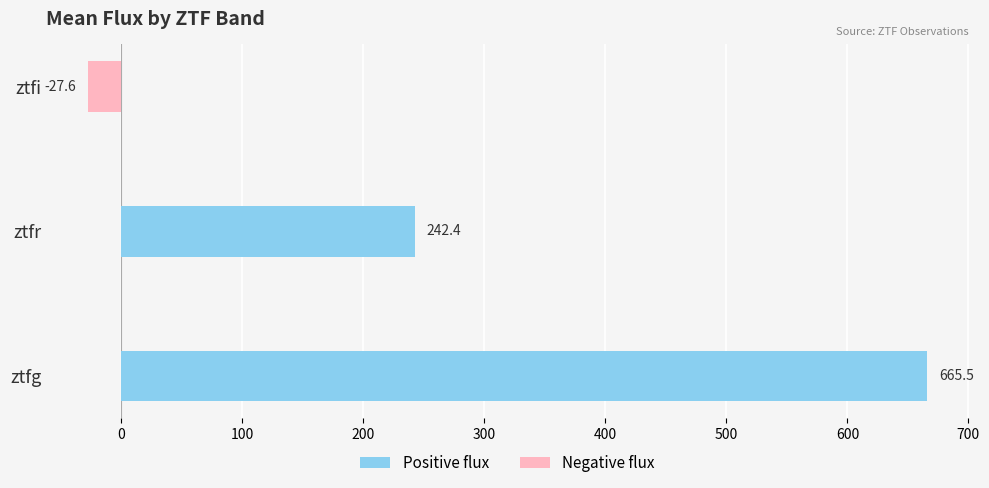

At how many categories does at least one series exceed 449?

1